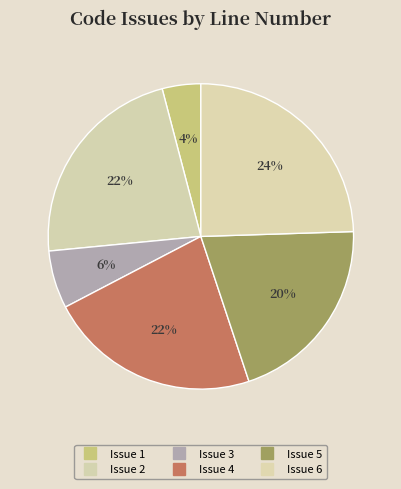

True or false: Issue 2 accounts for 22% of the total.

True